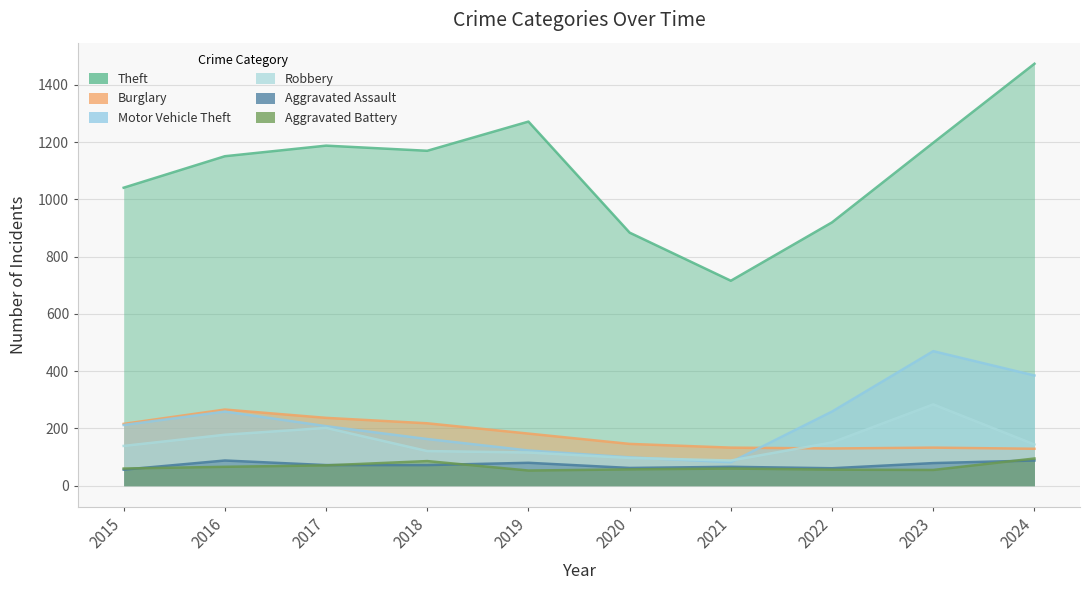

At 2023, list the series in order from largest to smallest.

Theft, Motor Vehicle Theft, Robbery, Burglary, Aggravated Assault, Aggravated Battery